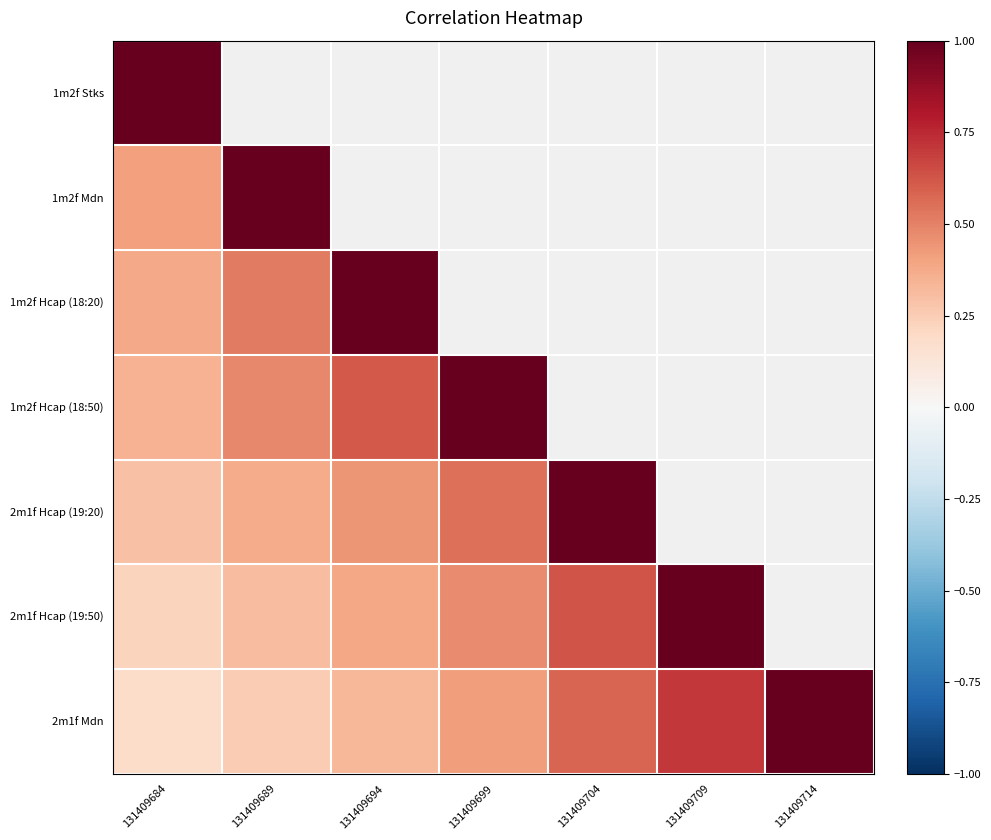

What is the difference between the 2m1f Mdn values at 131409704 and 131409709?

0.1